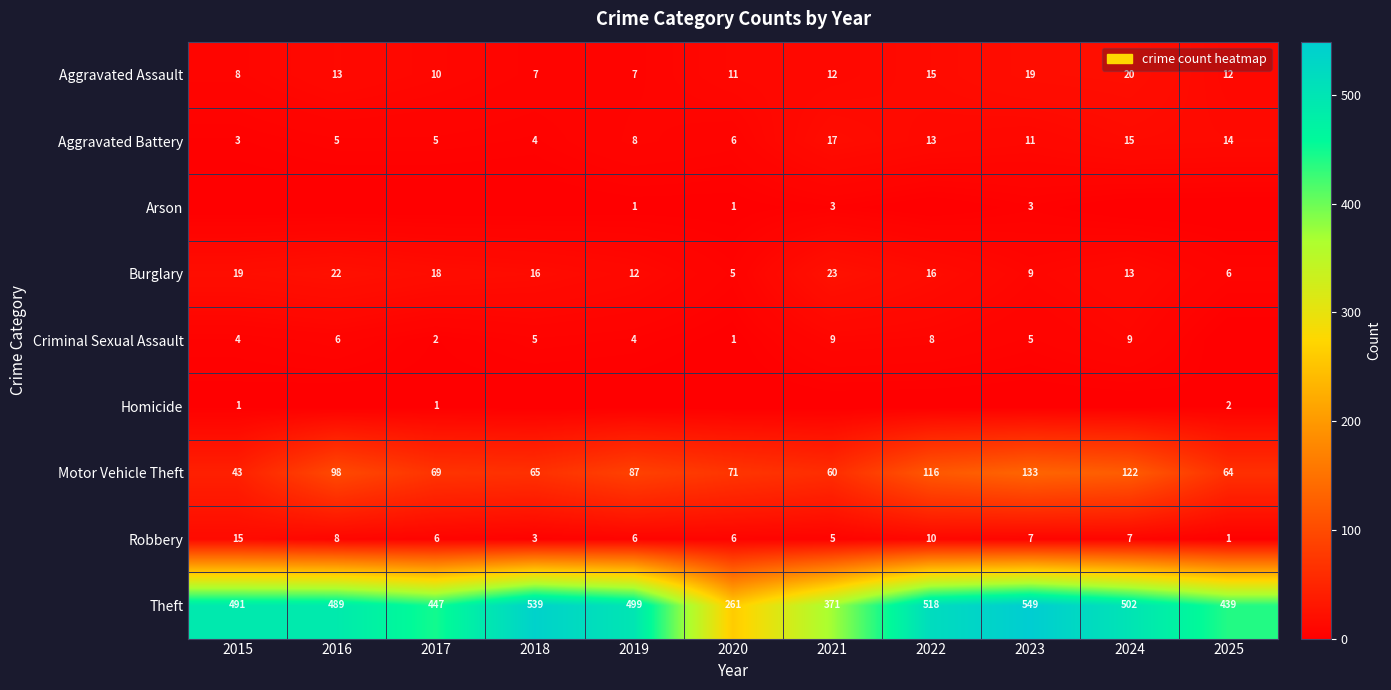

What is the difference between the second highest and second lowest values in the Burglary series?

16